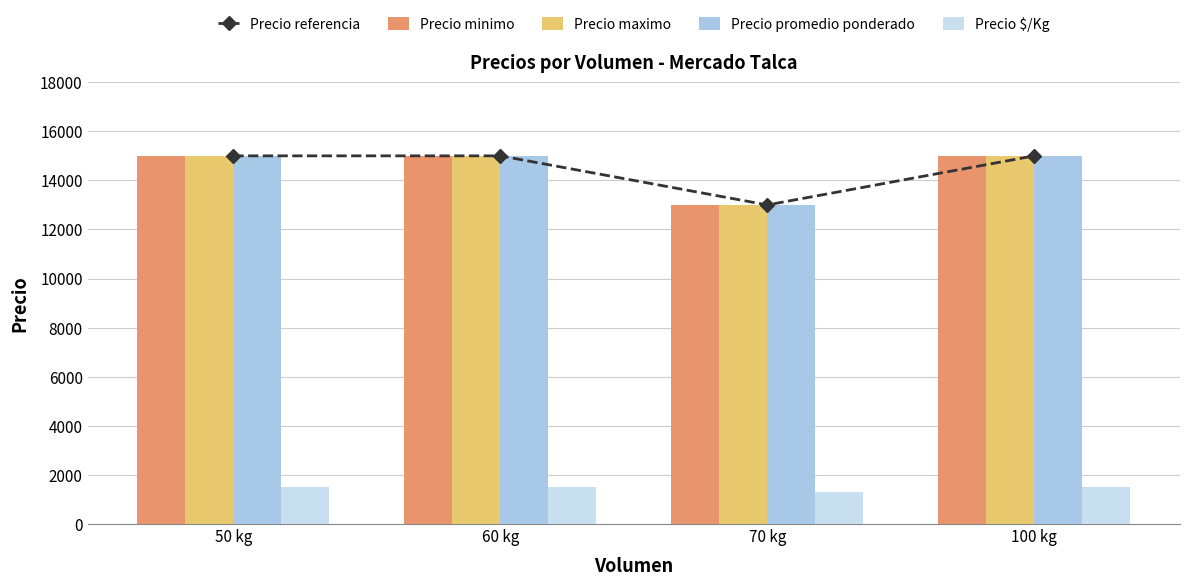

What is the sum of the Precio maximo values at 70 kg and 100 kg?

28000